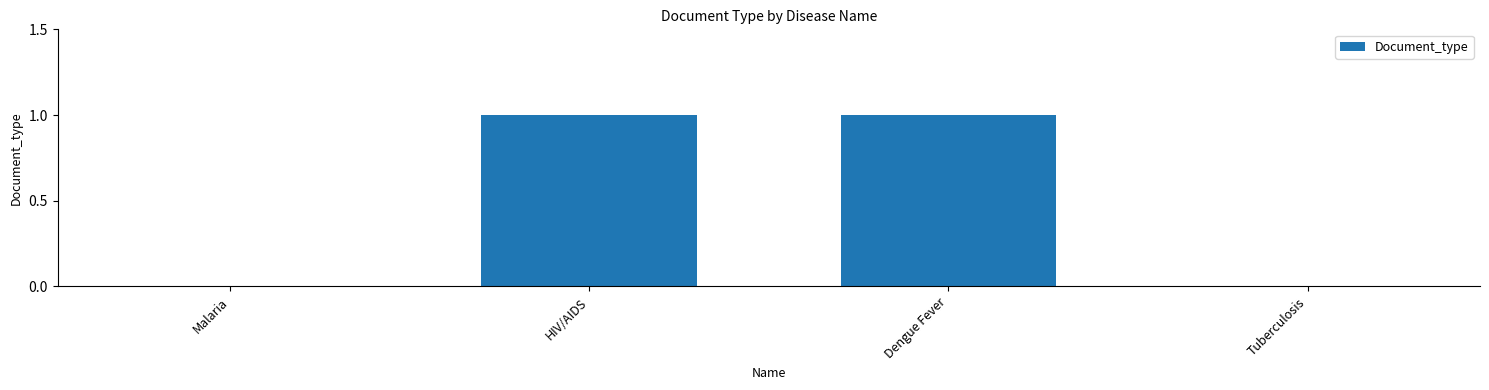

What is the change in value from Malaria to Dengue Fever?

+1